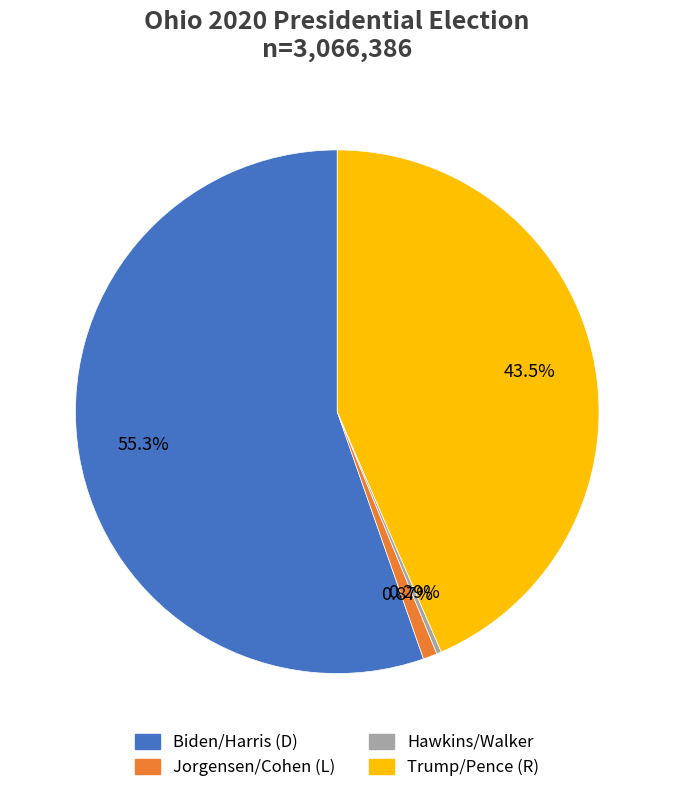

Approximately how many times larger is the value at Biden/Harris (D) compared to Hawkins/Walker?

188.0